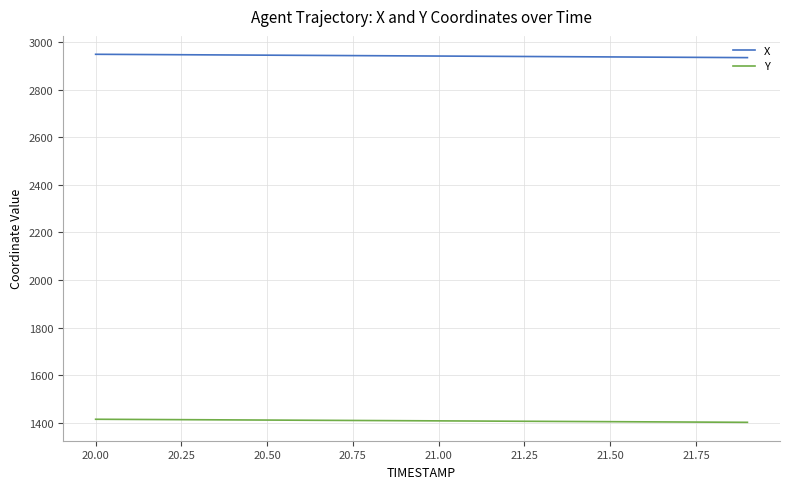

True or false: X and Y cross at least once.

False